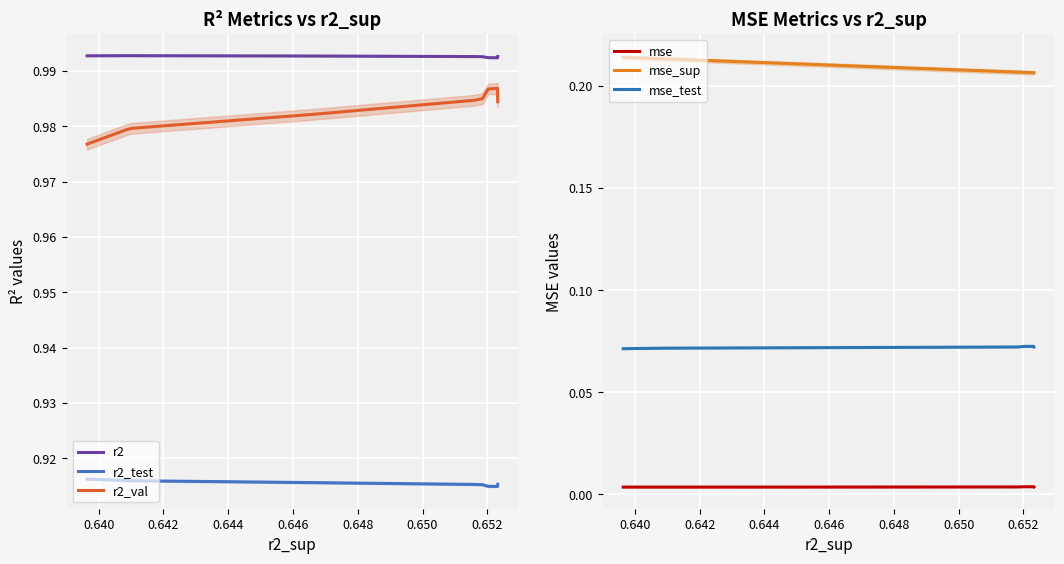

Which series has the largest range (max minus min)?

r2_val